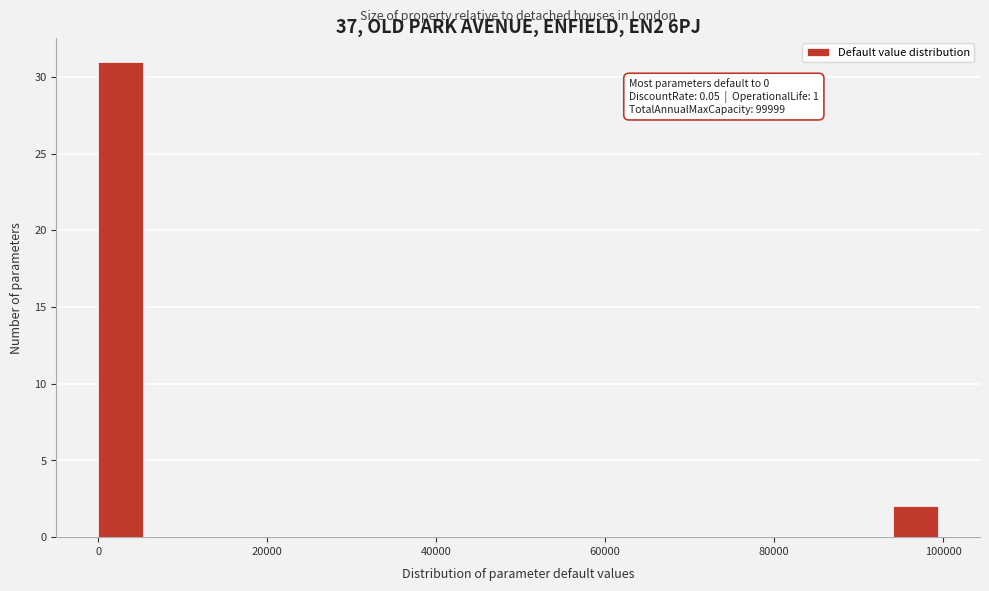

Read against the x-axis, roughly where is the centre of the tallest bar?

2000